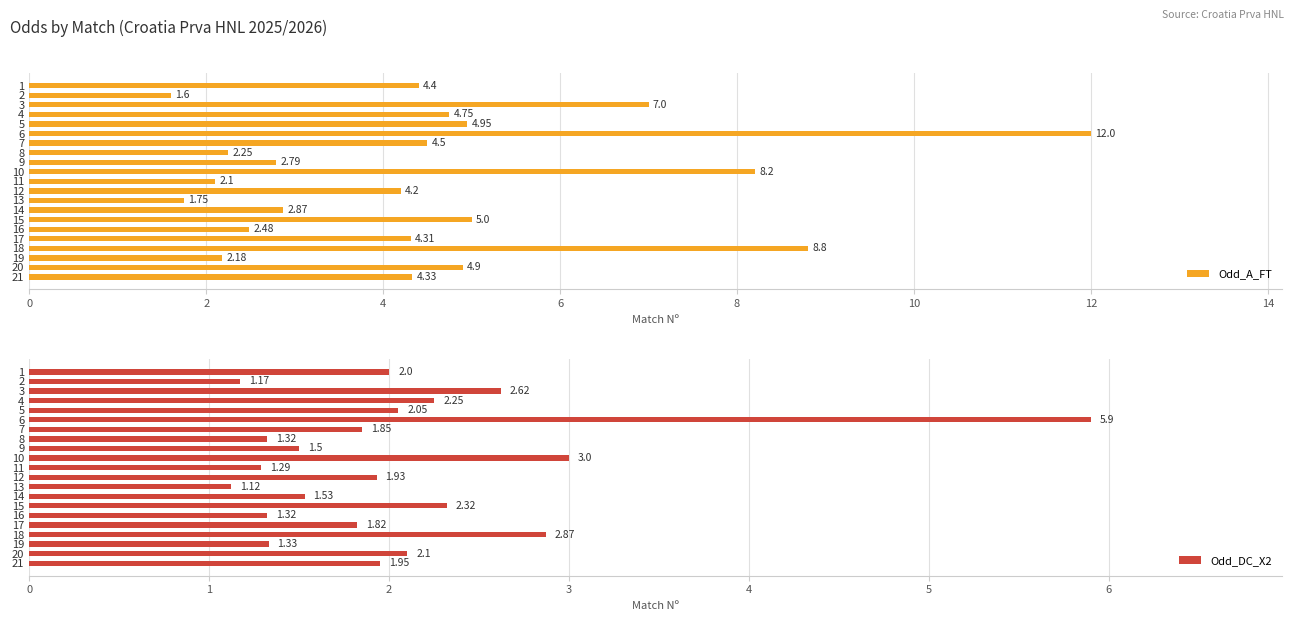

What is the difference between the second highest and minimum values in the Odd_DC_X2 series?

1.9